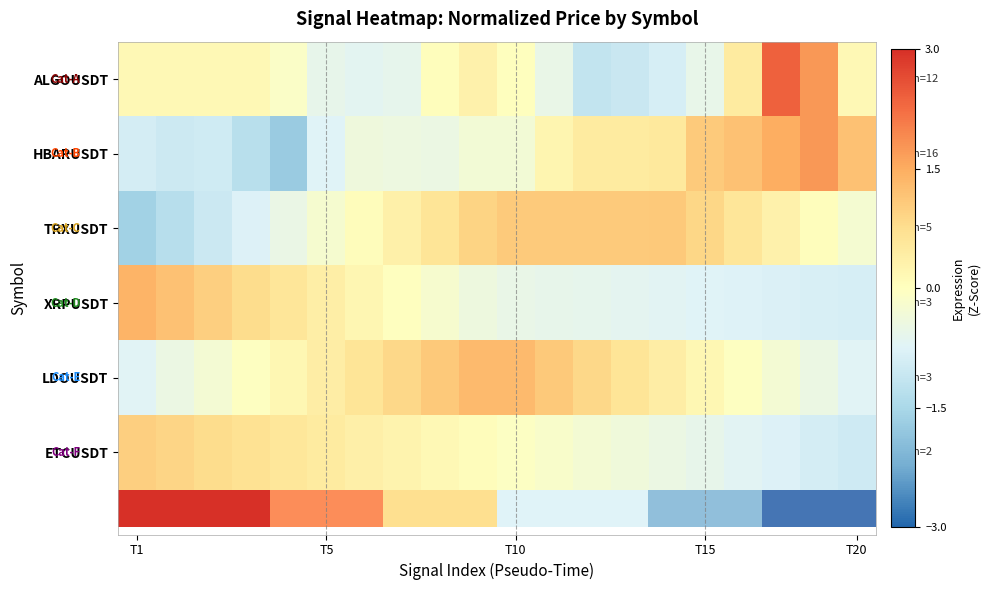

How many data points does each series have?

20